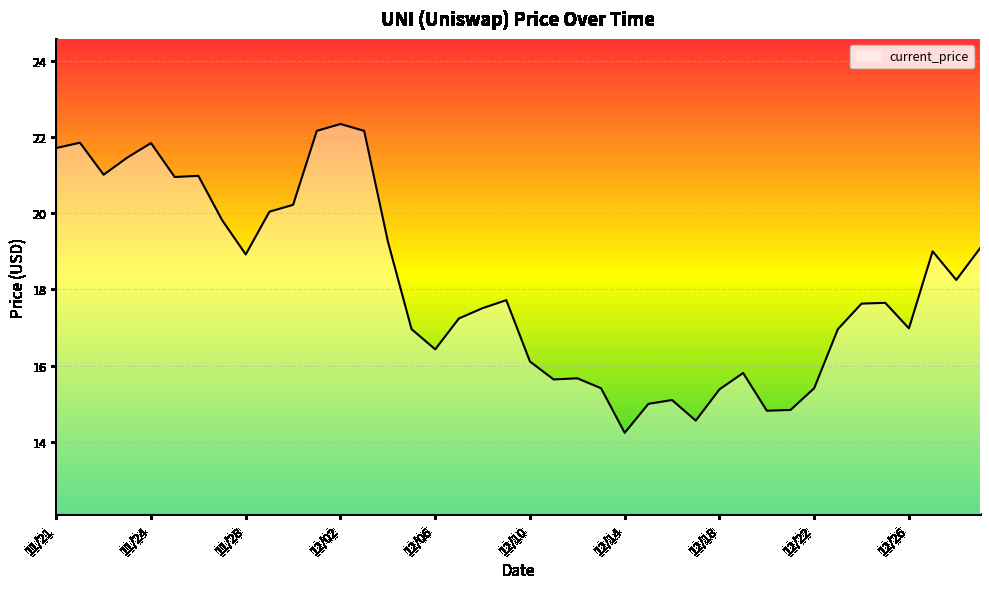

What is the difference between the maximum and minimum values?

8.1